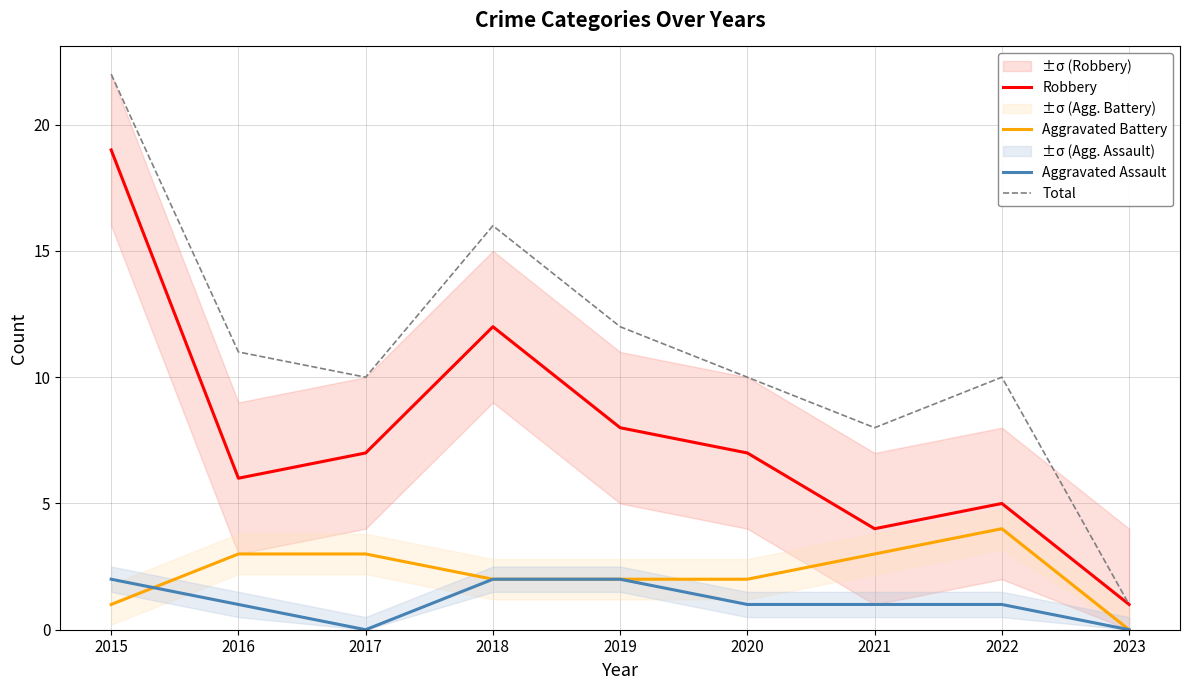

At which category does Aggravated Assault reach its first local valley?

2017